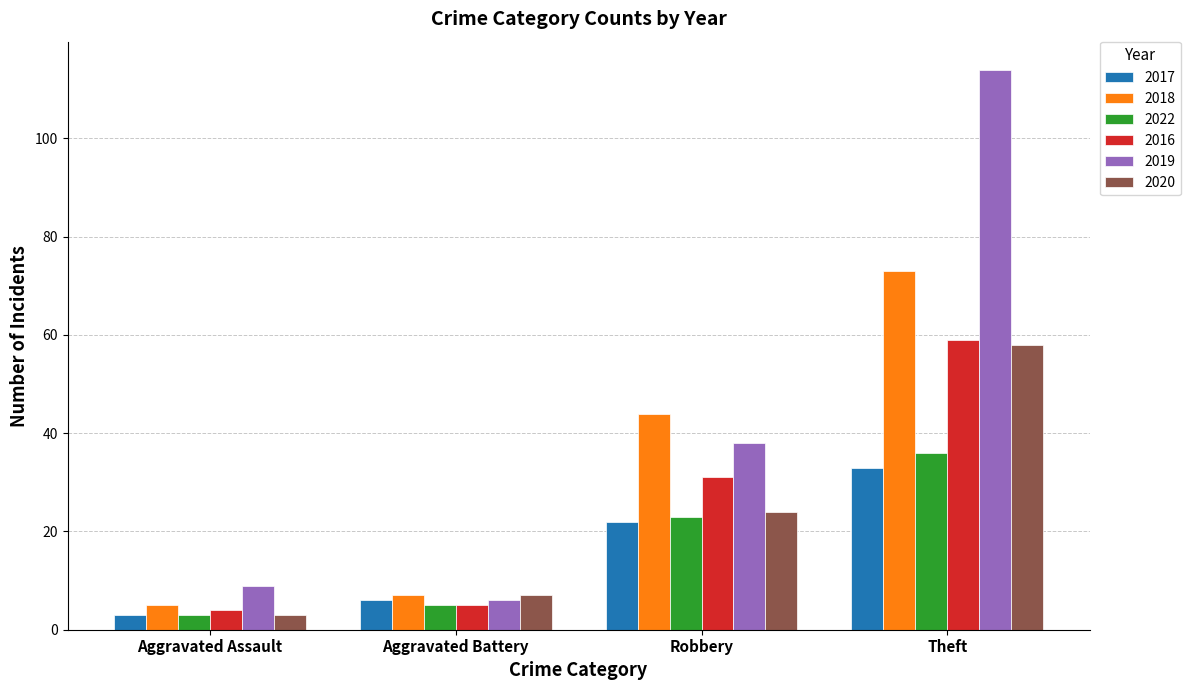

What is the average value of the 2018 series?

32